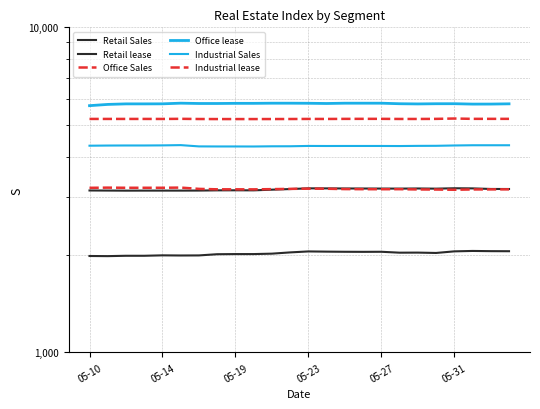

What is the sum of the Industrial lease values at 15 and 19?

6348